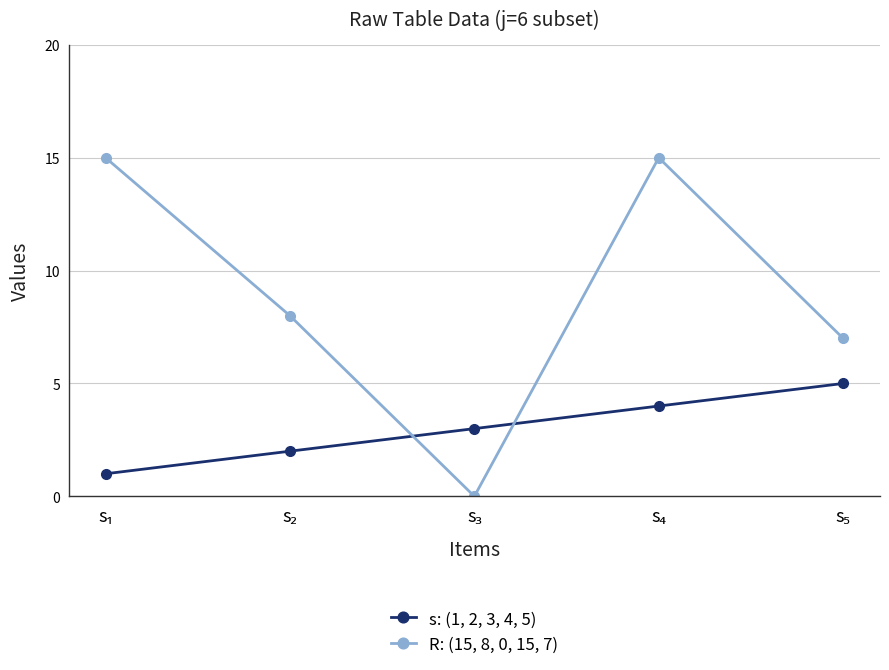

At how many categories does at least one series exceed 12?

2